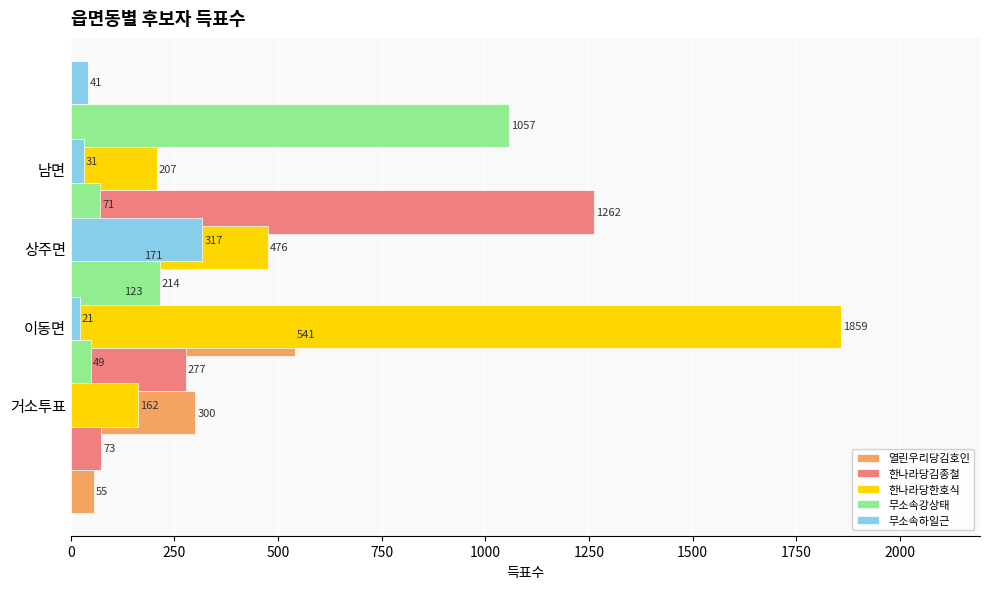

What is the average value of the 한나라당김종철 series?

434